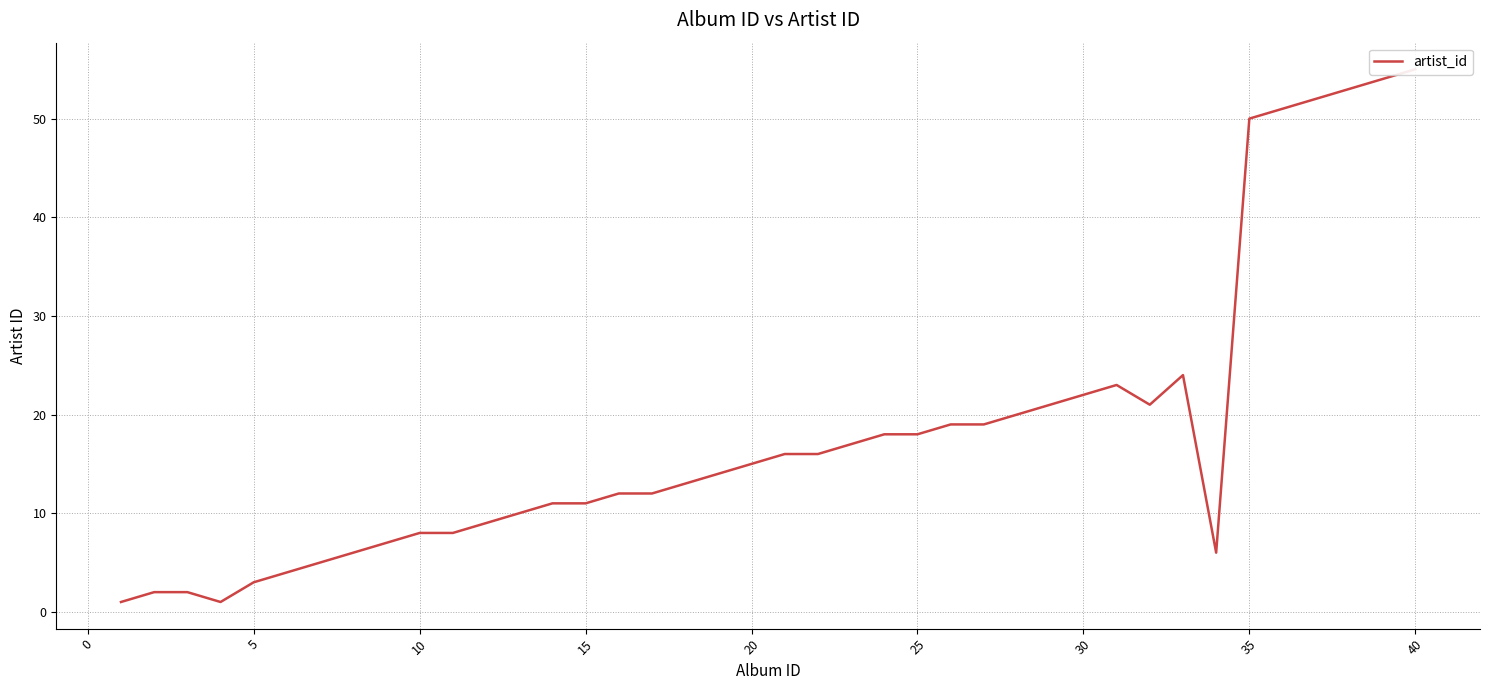

Does the chart have visible grid lines?

Yes